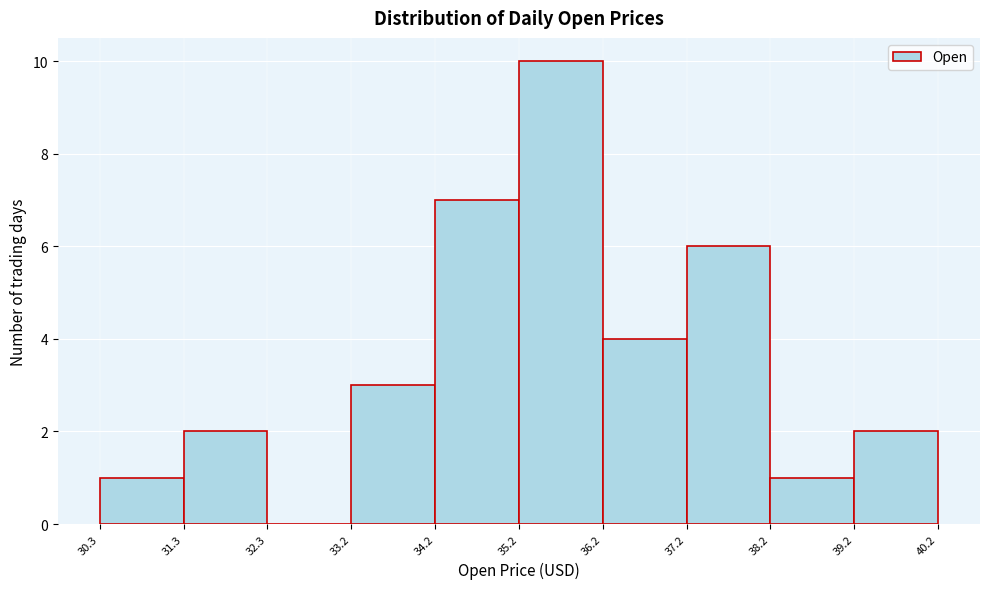

Reading left to right, list every bar in this chart as the range it spans on the x-axis followed by its height. The values are not printed on the chart, so give them approximately, as read against the axis.

30.3 to 31.3: 1
31.3 to 32.3: 2
32.3 to 33.2: 0
33.2 to 34.2: 3
34.2 to 35.2: 7
35.2 to 36.2: 10
36.2 to 37.2: 4
37.2 to 38.2: 6
38.2 to 39.2: 1
39.2 to 40.2: 2